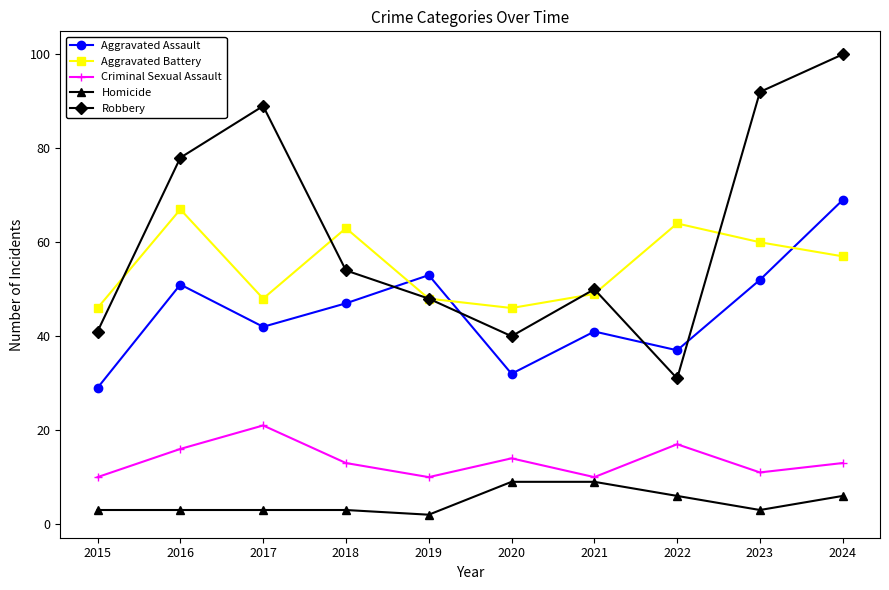

What are all the series names shown in the legend?

Aggravated Assault, Aggravated Battery, Criminal Sexual Assault, Homicide, Robbery